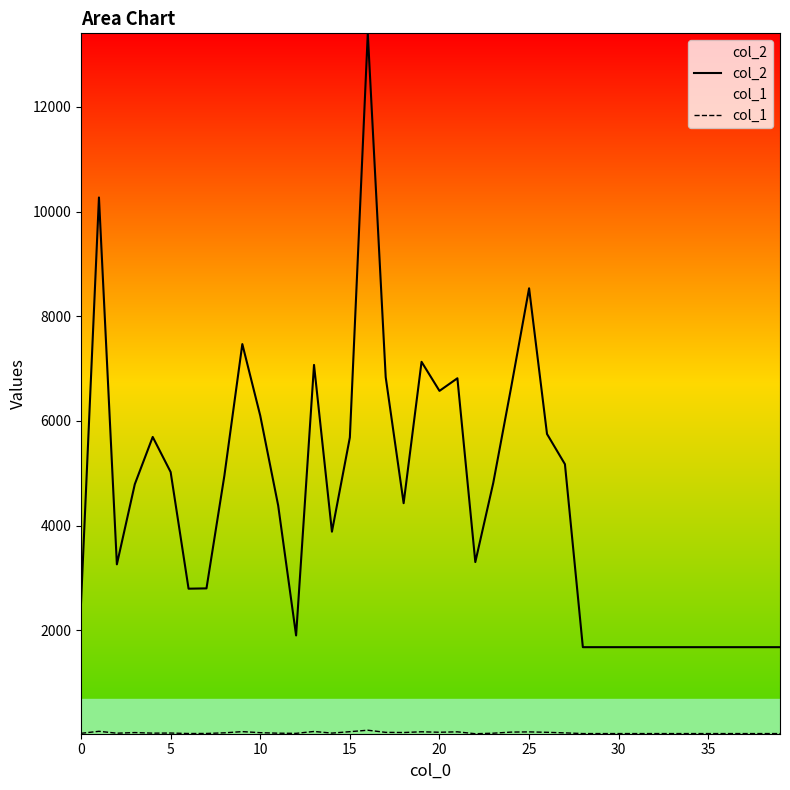

Which series has the largest total across all categories?

col_2